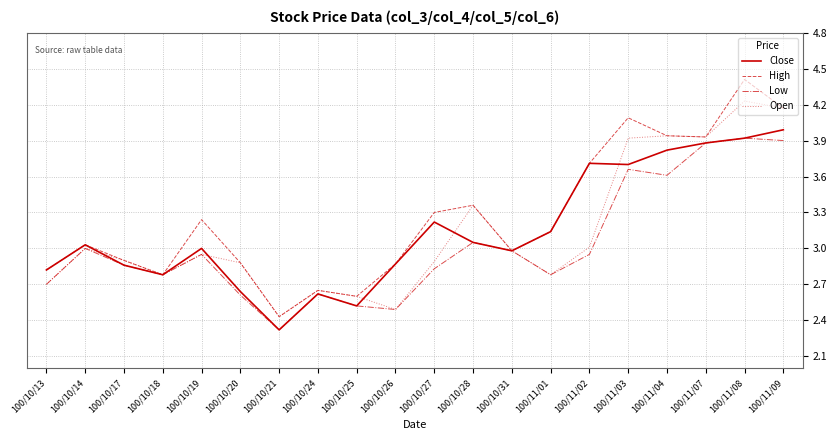

Is the value of Open at 100/10/31 greater than the value of High at 100/10/25?

Yes